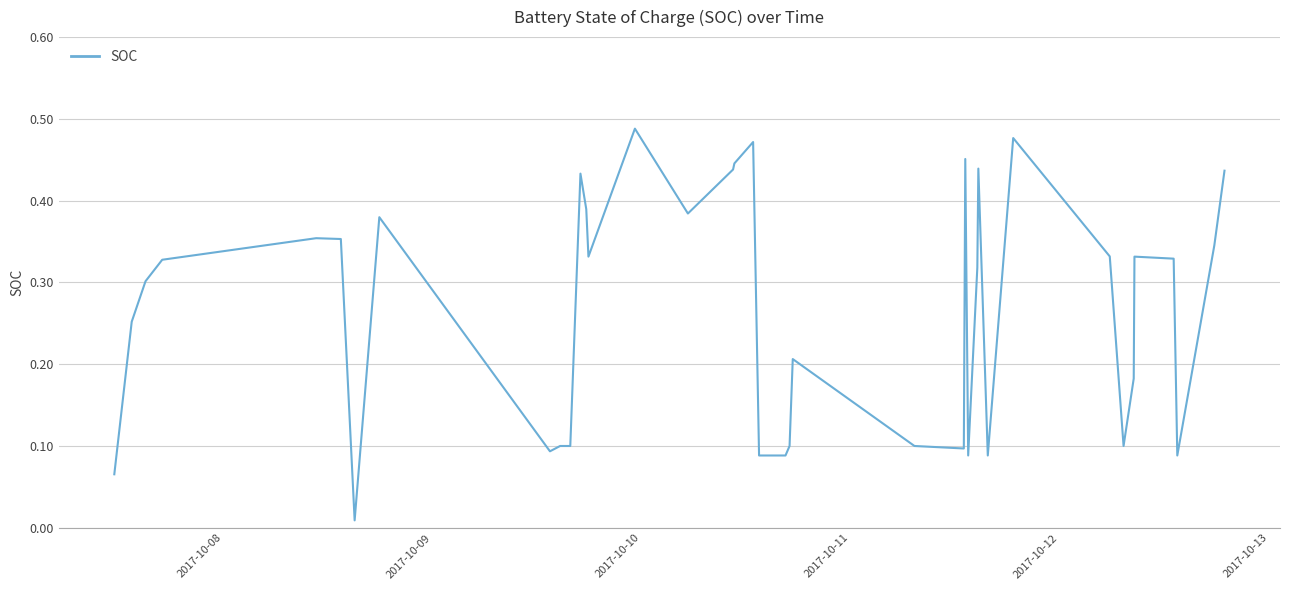

Is this an area chart (filled region under the line)?

No